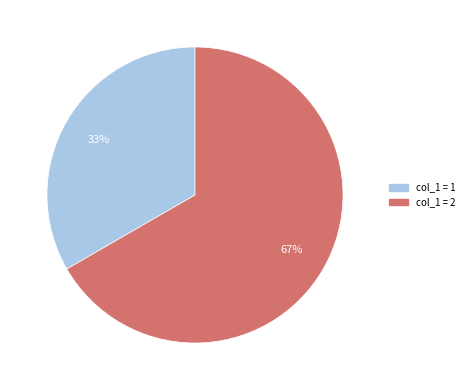

Is there a majority slice in this chart?

Yes